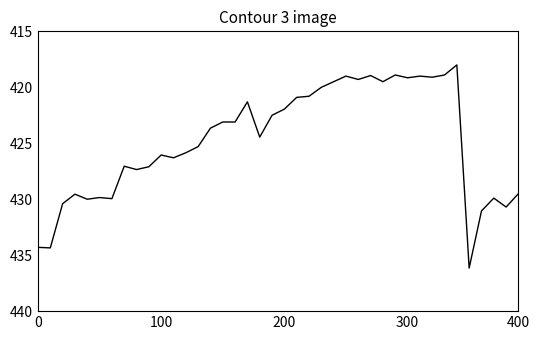

What is the greatest value displayed?

436.1